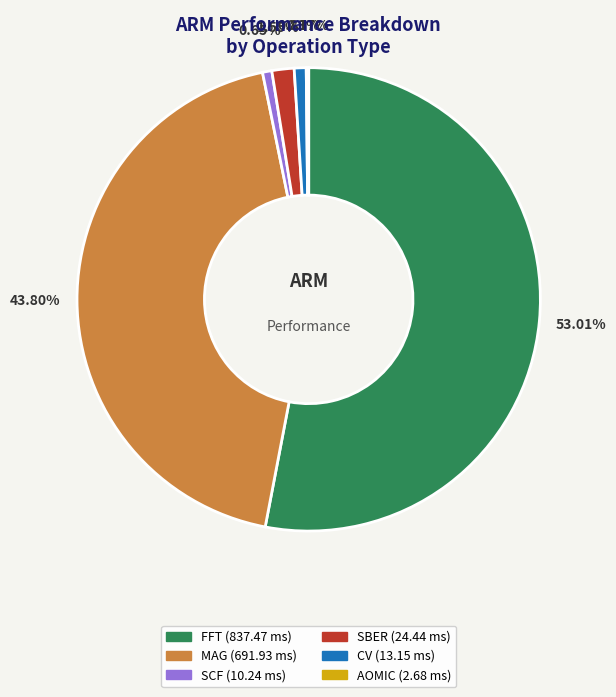

Which slice represents more than half of the pie?

FFT